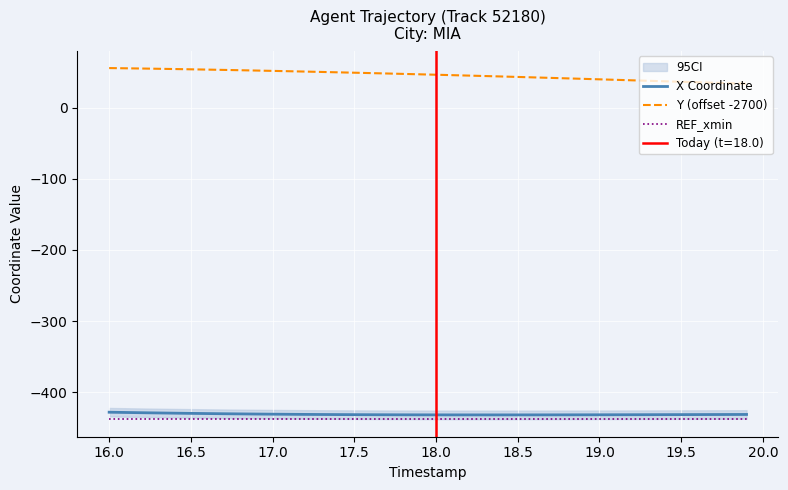

Reading left to right, transcribe all the data shown in this chart.

X Coordinate: -428.2	-428.6	-428.9	-429.3	-429.6	-429.8	-430.1	-430.4	-430.6	-430.8	-431.0	-431.1	-431.3	-431.4	-431.5	-431.6	-431.7	-431.8	-431.9	-431.9	-432.0	-432.0	-432.0	-432.0	-432.0	-432.0	-432.0	-431.9	-431.9	-431.9	-431.8	-431.8	-431.7	-431.7	-431.6	-431.6	-431.5	-431.5	-431.4	-431.4
Y (offset -2700): 55.9	55.6	55.2	54.9	54.5	54.1	53.7	53.3	52.8	52.4	51.9	51.4	50.9	50.4	49.9	49.3	48.8	48.2	47.7	47.1	46.5	45.9	45.3	44.7	44.0	43.4	42.7	42.1	41.4	40.7	40.0	39.3	38.6	38.0	37.3	36.6	35.9	35.2	34.5	33.8
REF_xmin: -437.7	-437.7	-437.7	-437.7	-437.7	-437.7	-437.7	-437.7	-437.7	-437.7	-437.7	-437.7	-437.7	-437.7	-437.7	-437.7	-437.7	-437.7	-437.7	-437.7	-437.7	-437.7	-437.7	-437.7	-437.7	-437.7	-437.7	-437.7	-437.7	-437.7	-437.7	-437.7	-437.7	-437.7	-437.7	-437.7	-437.7	-437.7	-437.7	-437.7